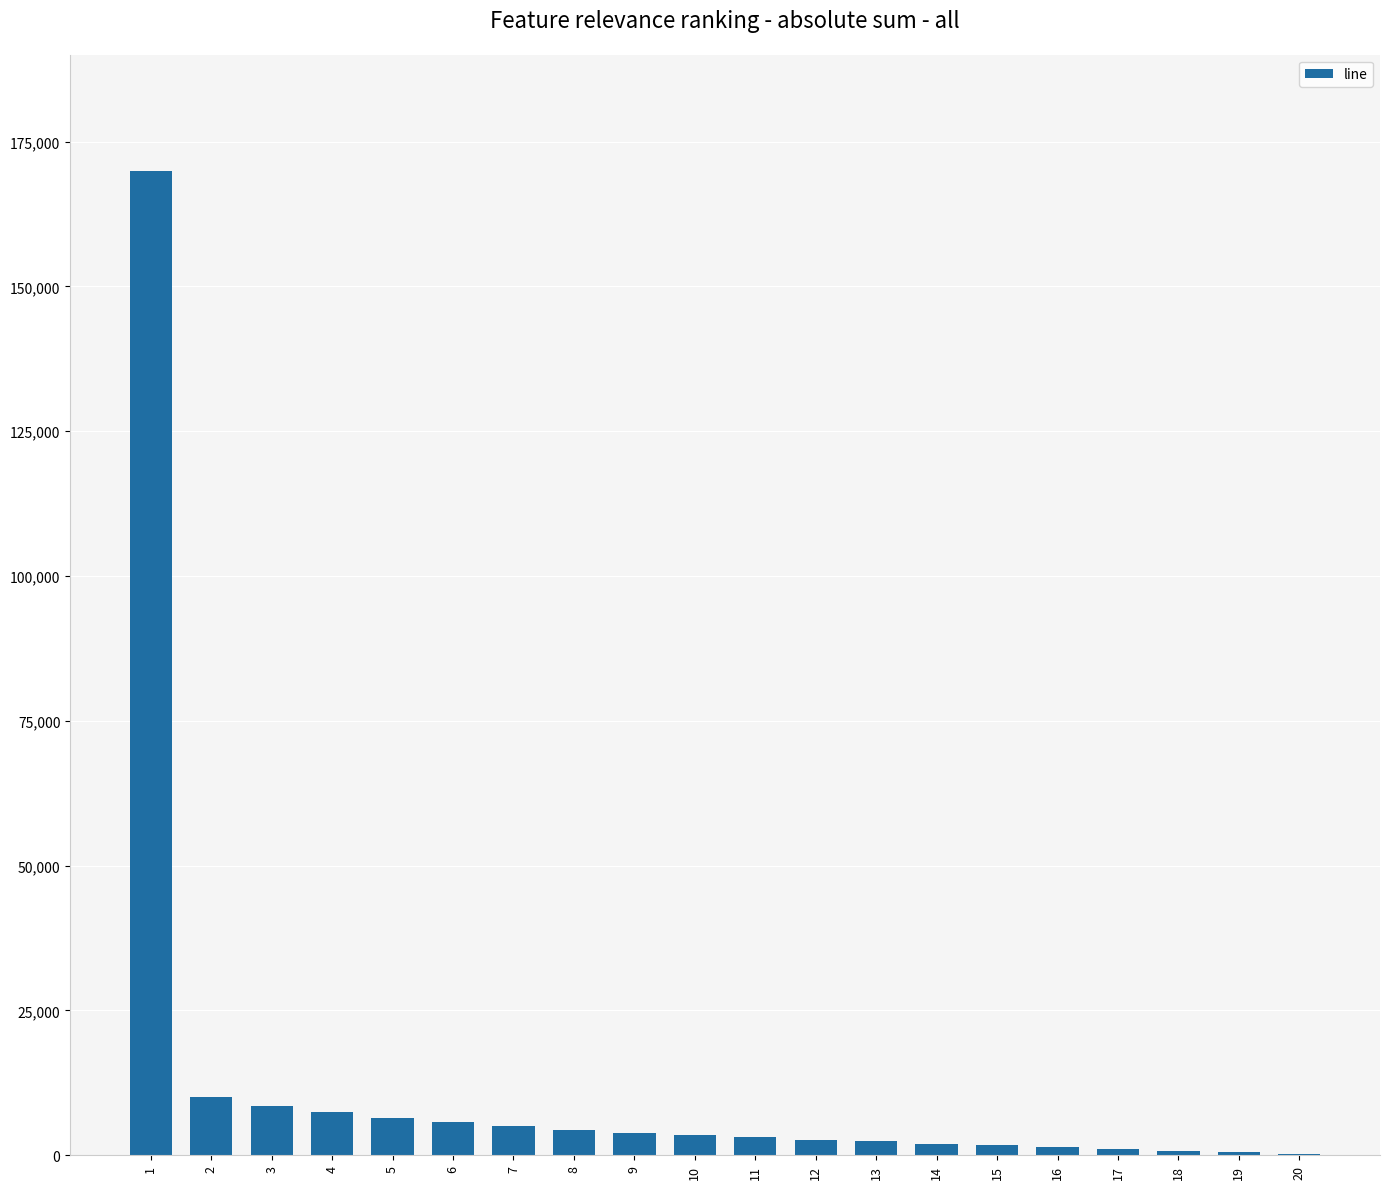

What is the greatest value displayed?

170000